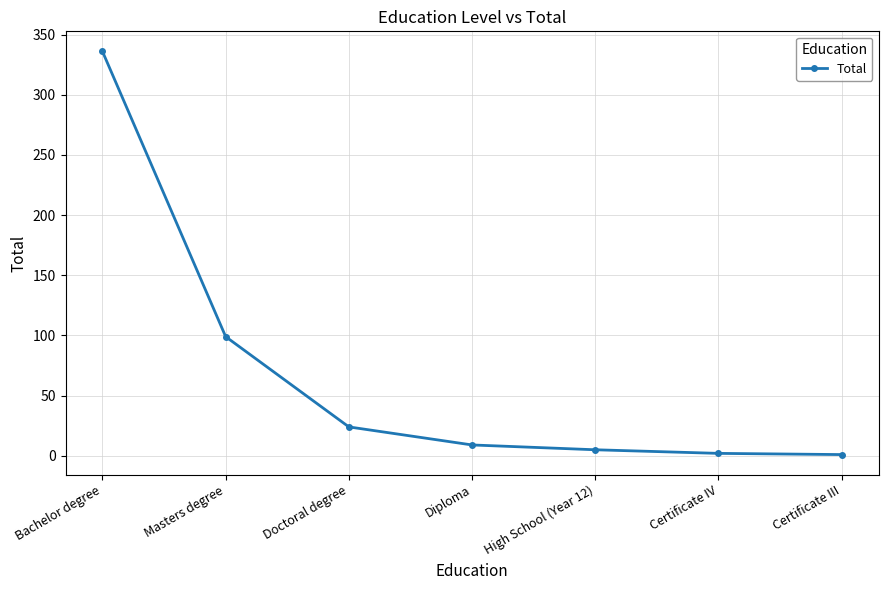

What is the difference between the values at Certificate IV and Diploma?

7